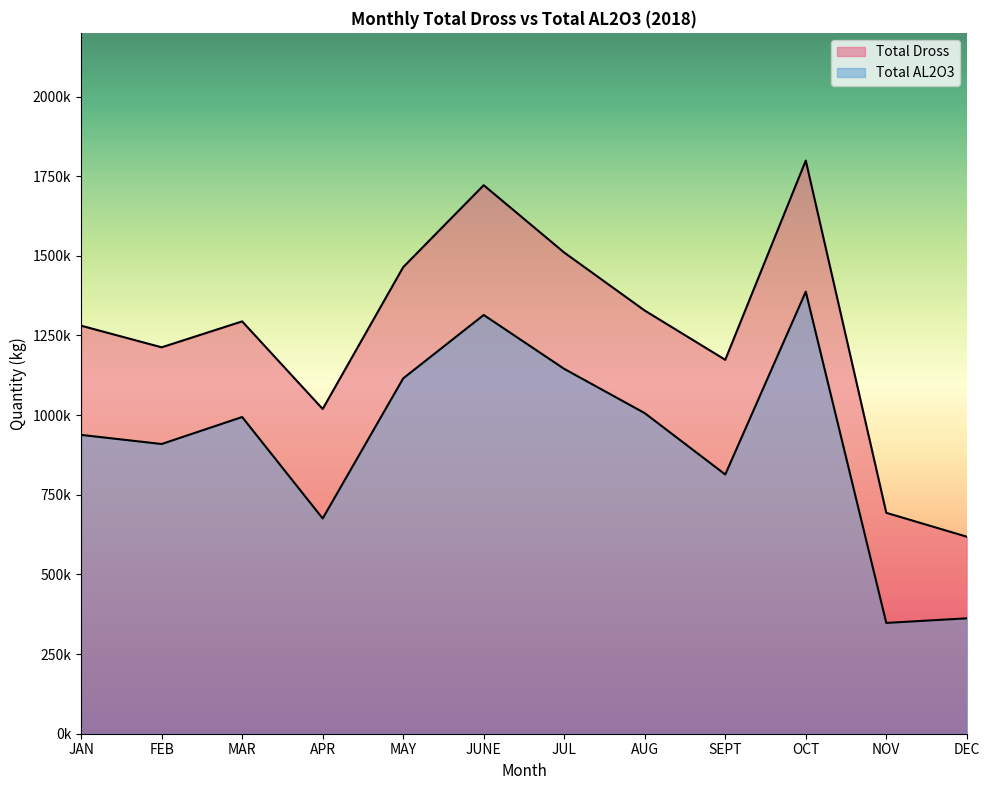

What is the change in value from JAN to MAY?

+177430